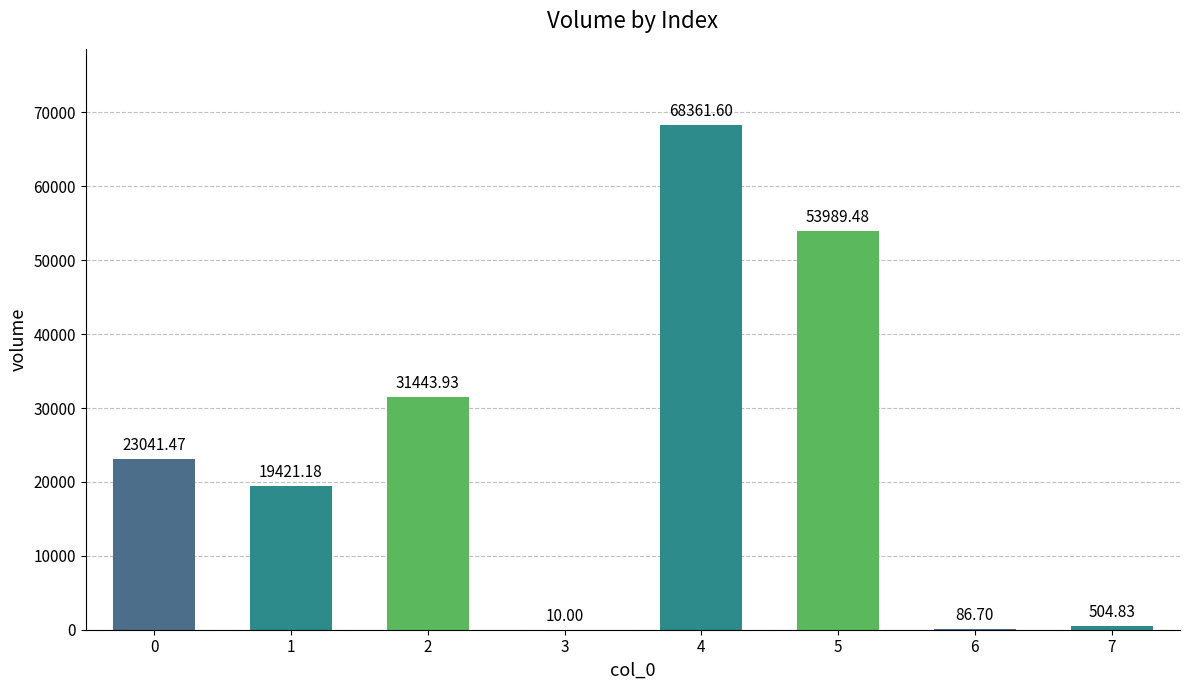

Which label corresponds to the largest value in the chart?

4